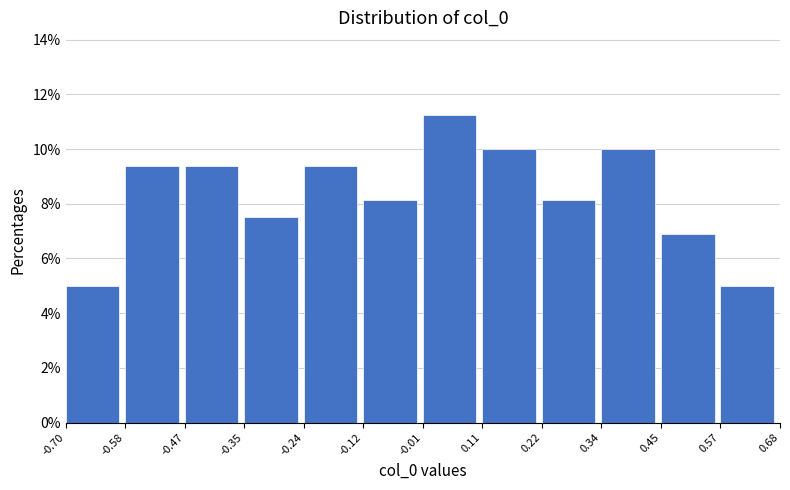

Reading left to right, list every bar in this chart as the range it spans on the x-axis followed by its height. The values are not printed on the chart, so give them approximately, as read against the axis.

-0.70 to -0.58: 5.0
-0.58 to -0.47: 9.4
-0.47 to -0.35: 9.4
-0.35 to -0.24: 7.6
-0.24 to -0.12: 9.4
-0.12 to -0.01: 8.2
-0.01 to 0.11: 11.2
0.11 to 0.22: 10.0
0.22 to 0.34: 8.2
0.34 to 0.45: 10.0
0.45 to 0.57: 6.8
0.57 to 0.68: 5.0